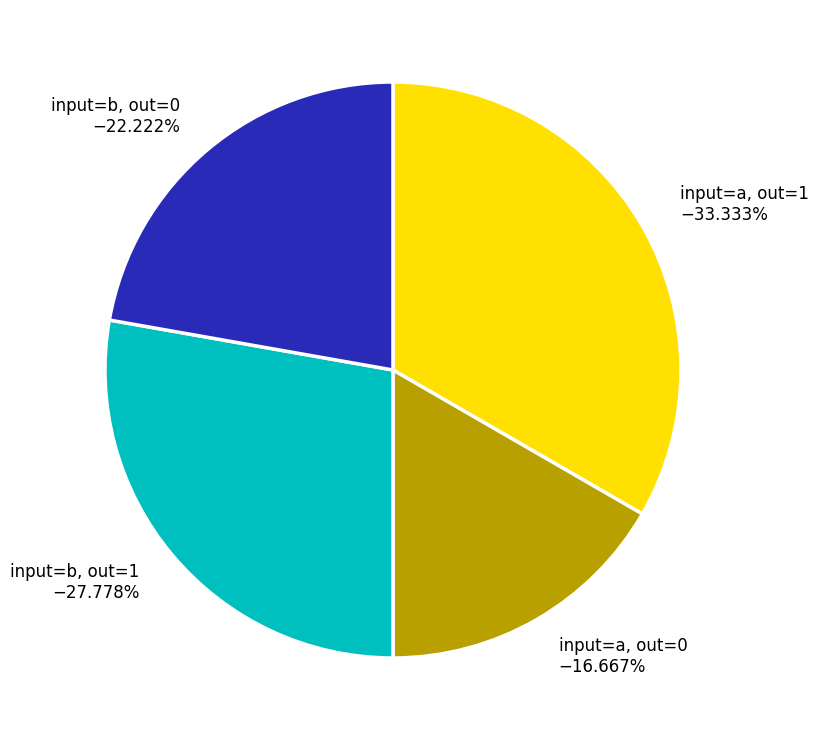

How many slices are in this pie chart?

4